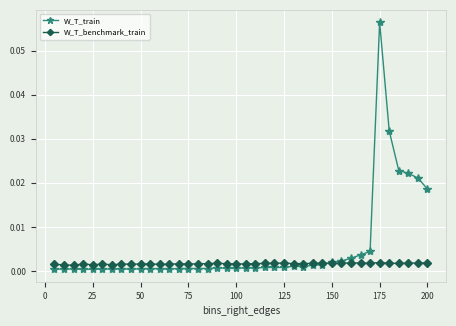

Which series has the largest range (max minus min)?

W_T_train